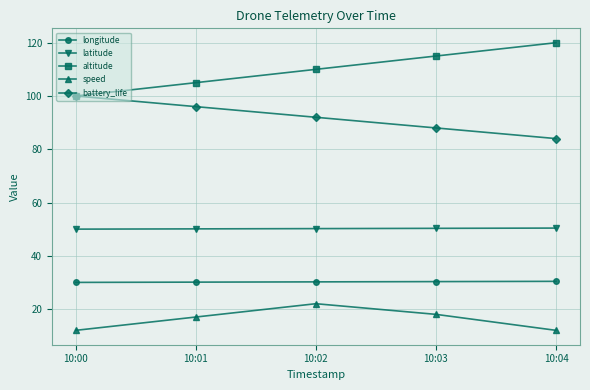

True or false: latitude has a value of 87.0 at 10:00.

False